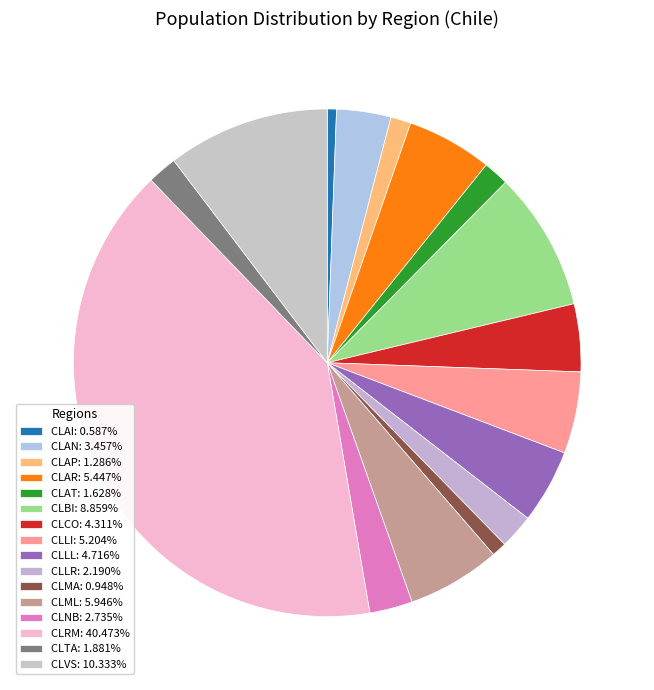

To the nearest percent, what is the average slice percentage?

6%